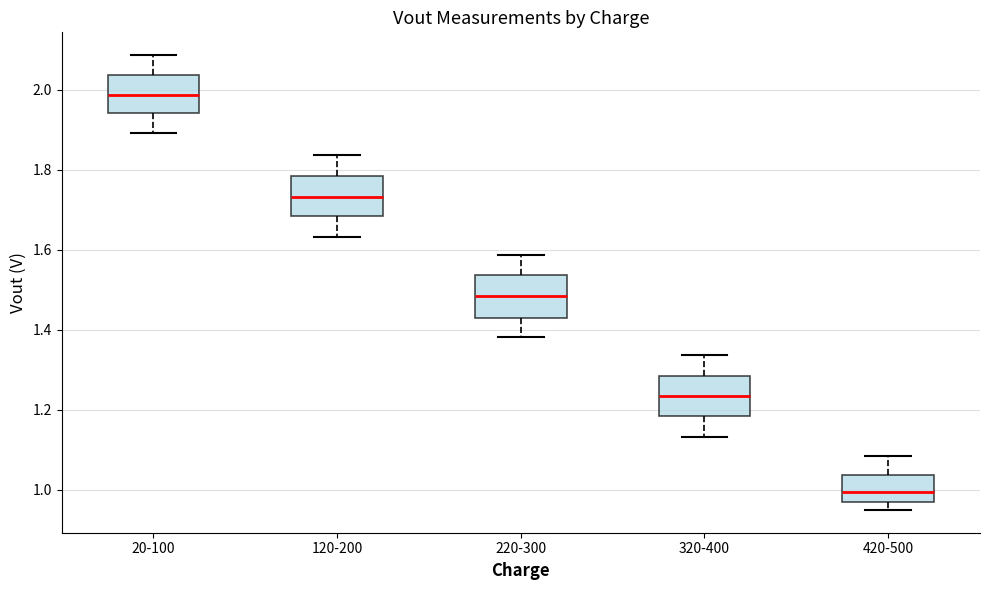

Where does the upper whisker of the box for 20-100 end on the y-axis? The values are not printed on the chart, so give them approximately, as read against the axis.

2.08